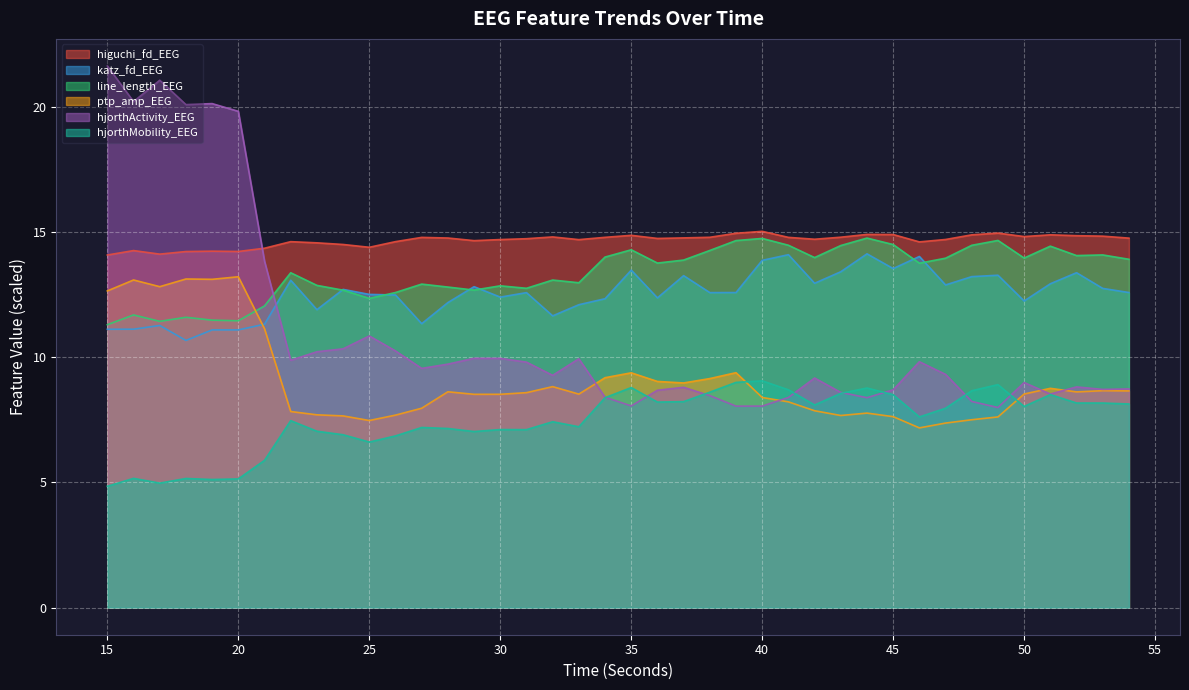

At which label is higuchi_fd_EEG closest to 14?

15